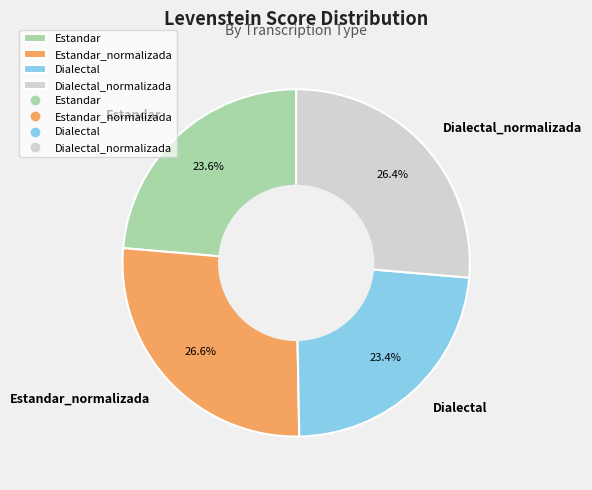

True or false: Estandar_normalizada accounts for 40% of the total.

False